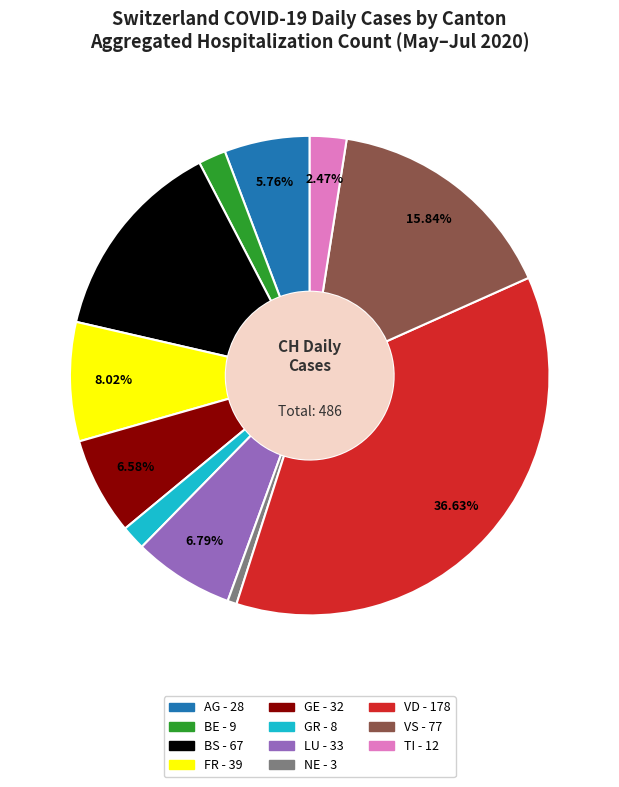

How many slices are in this pie chart?

11